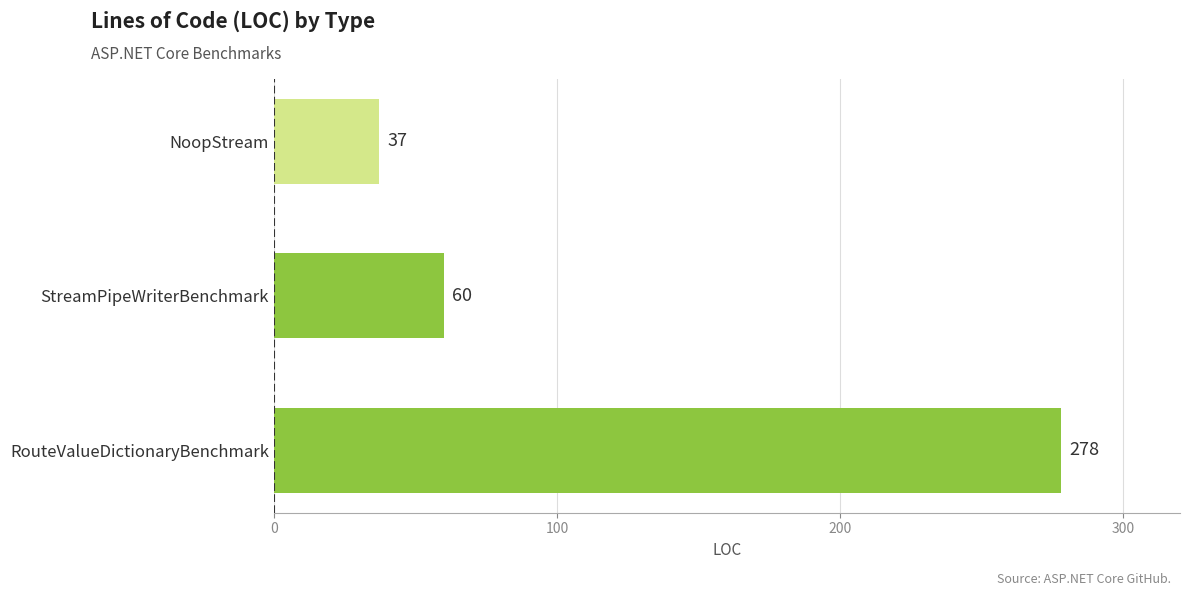

Reading bottom to top, what are all the values shown in this chart?

278	60	37